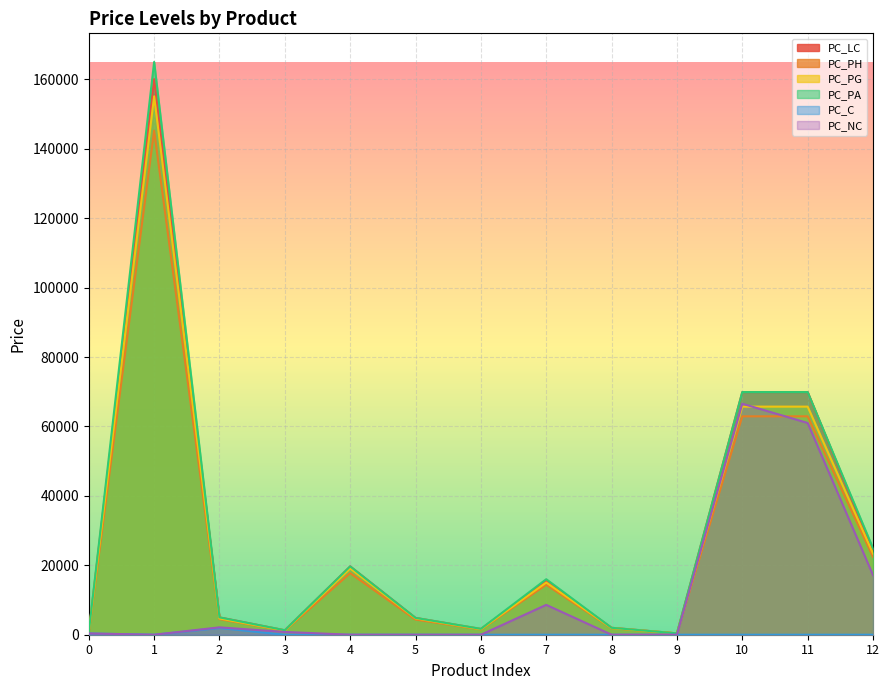

Which has a higher value, 5 or 11?

11